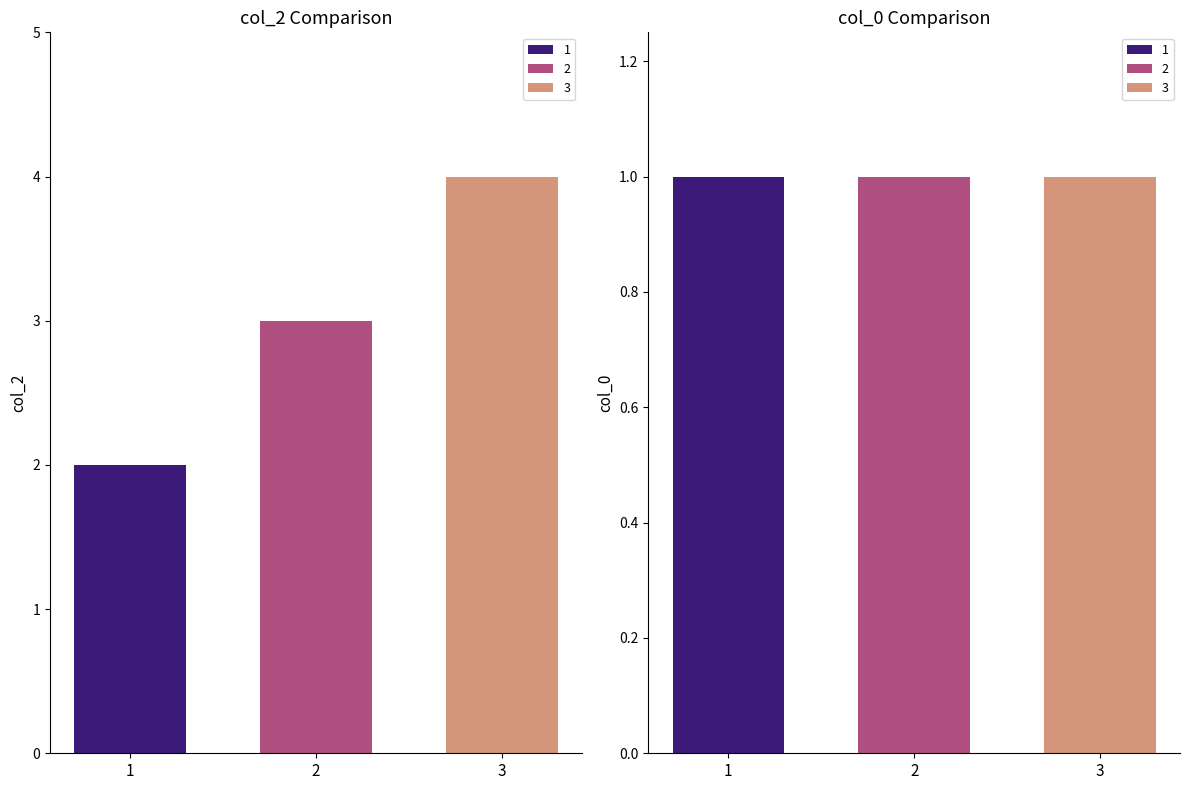

Reading right to left, extract all data points from this chart.

col_2: 3=4	2=3	1=2
col_0: 3=1	2=1	1=1